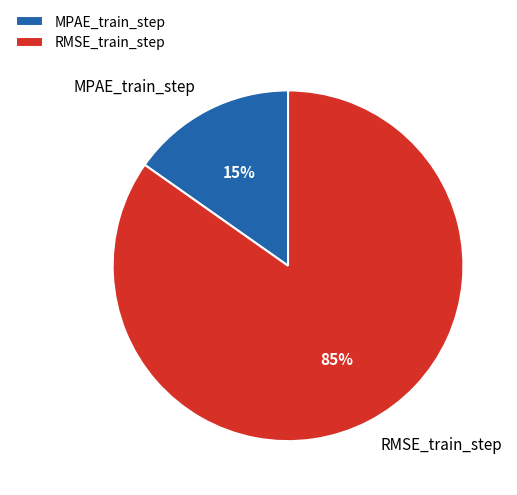

What is the smallest slice in the pie chart?

MPAE_train_step